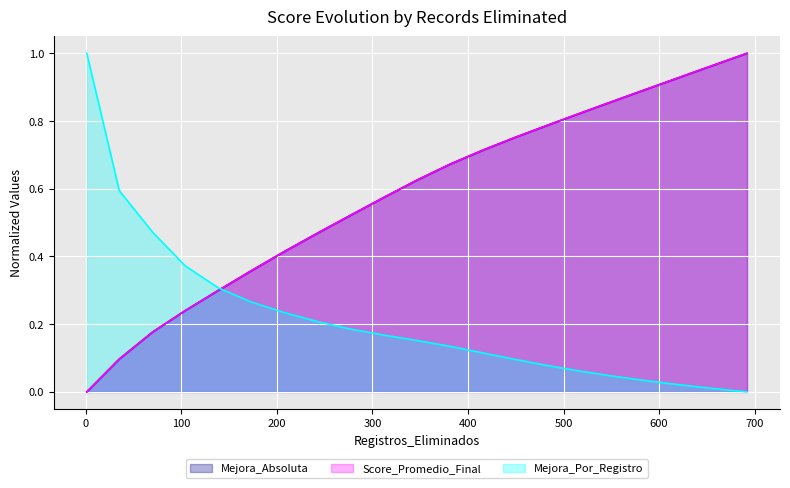

How many values in the Mejora_Por_Registro series exceed 0?

20